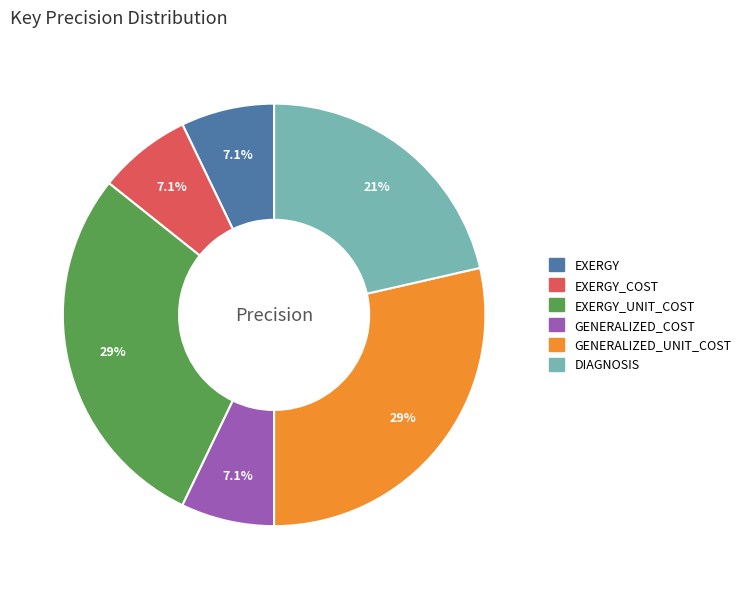

To the nearest percent, what is the average slice percentage?

17%